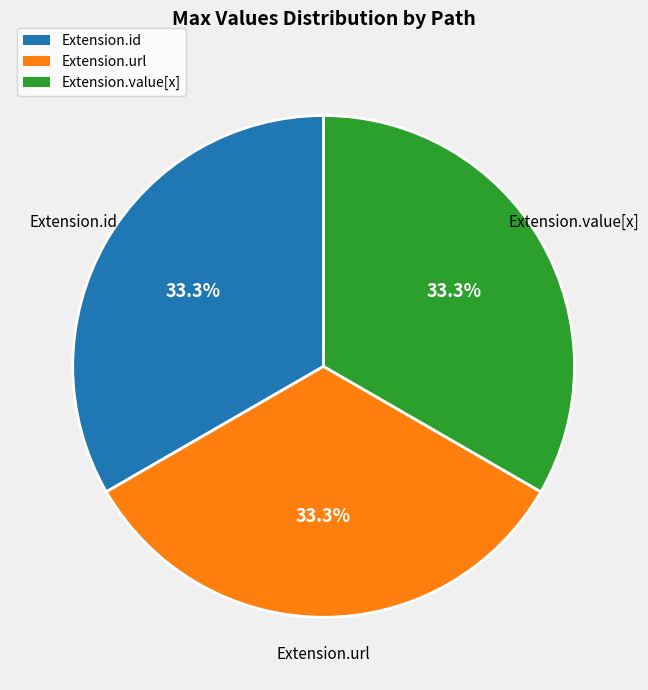

Is there a majority slice in this chart?

No